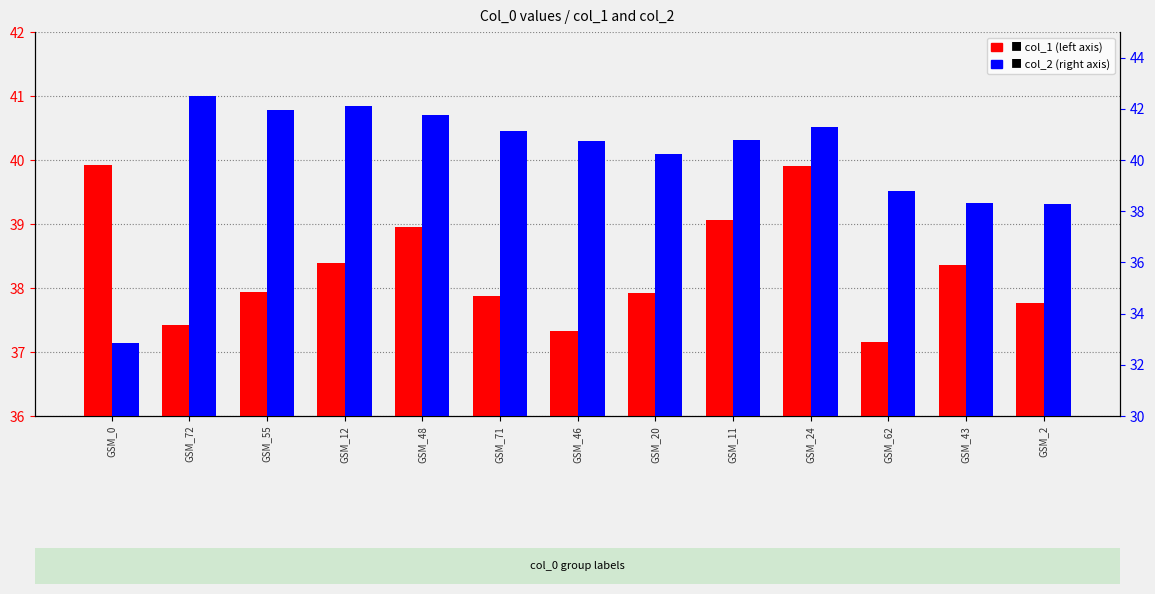

Is it true that col_2 equals 40.8 at GSM_11?

True